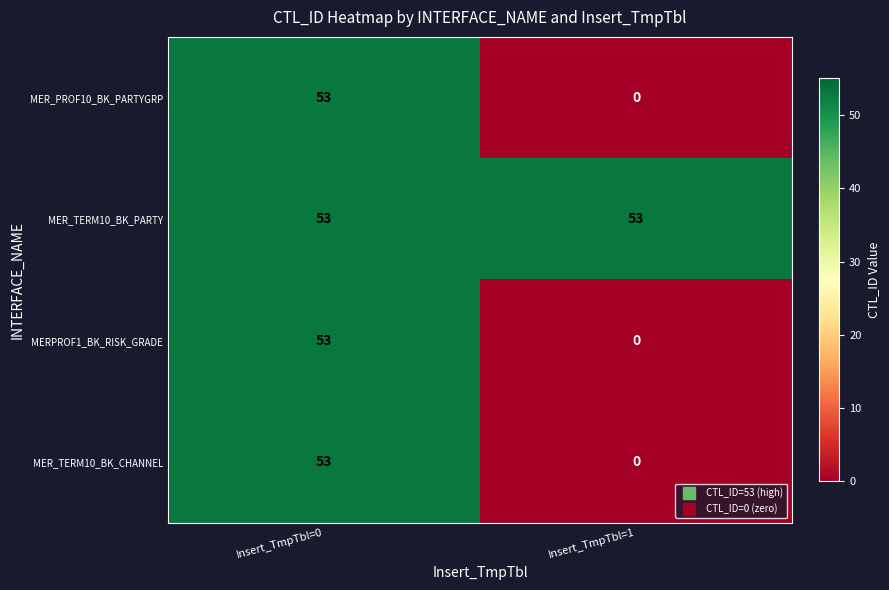

Reading left to right, transcribe all the data shown in this chart.

MER_PROF10_BK_PARTYGRP: 53	0
MER_TERM10_BK_PARTY: 53	53
MERPROF1_BK_RISK_GRADE: 53	0
MER_TERM10_BK_CHANNEL: 53	0